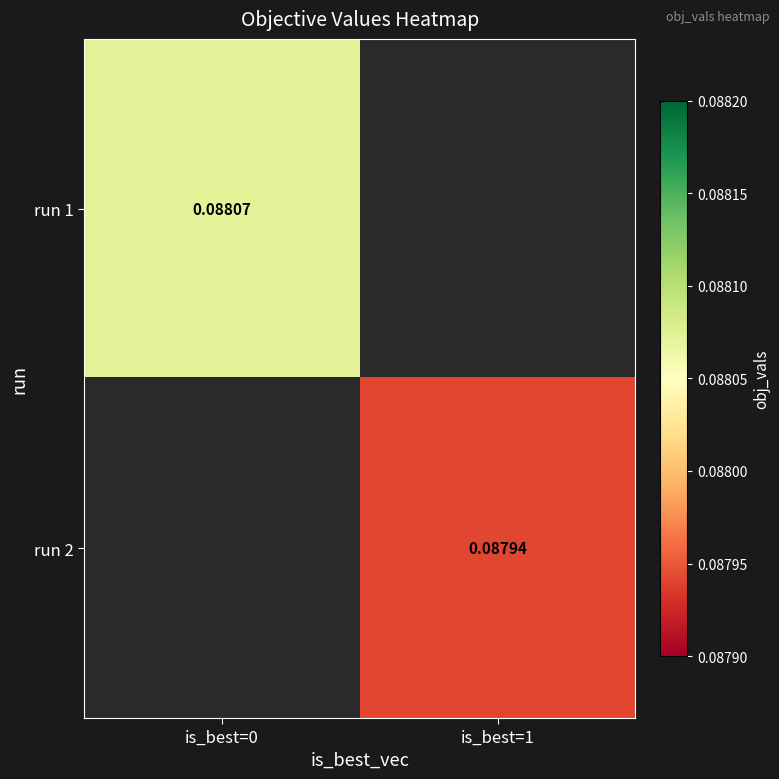

Is the value of run 2 at is_best=1 greater than the value of run 1 at is_best=0?

No